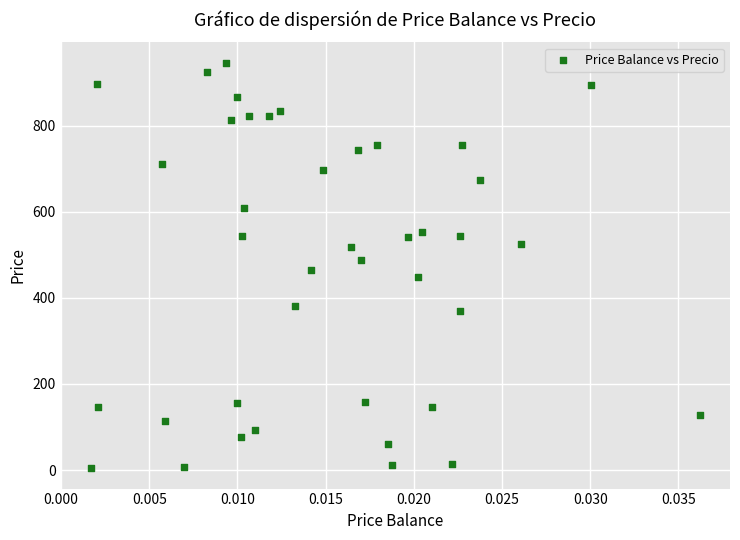

What is the range of Y values (max minus min)?

943